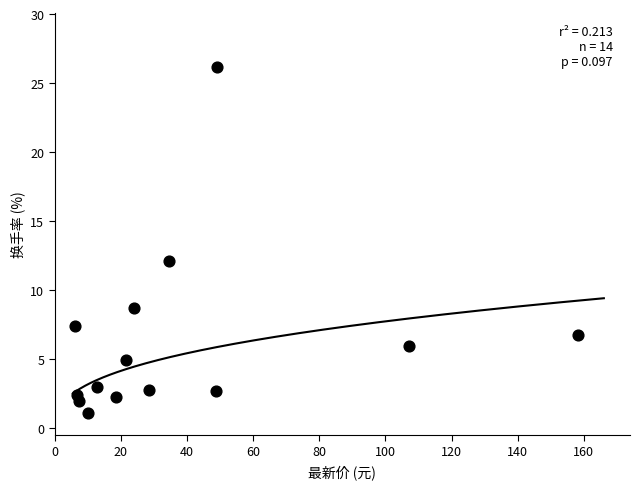

What Y value in the scatter plot is closest to 13?

12.1